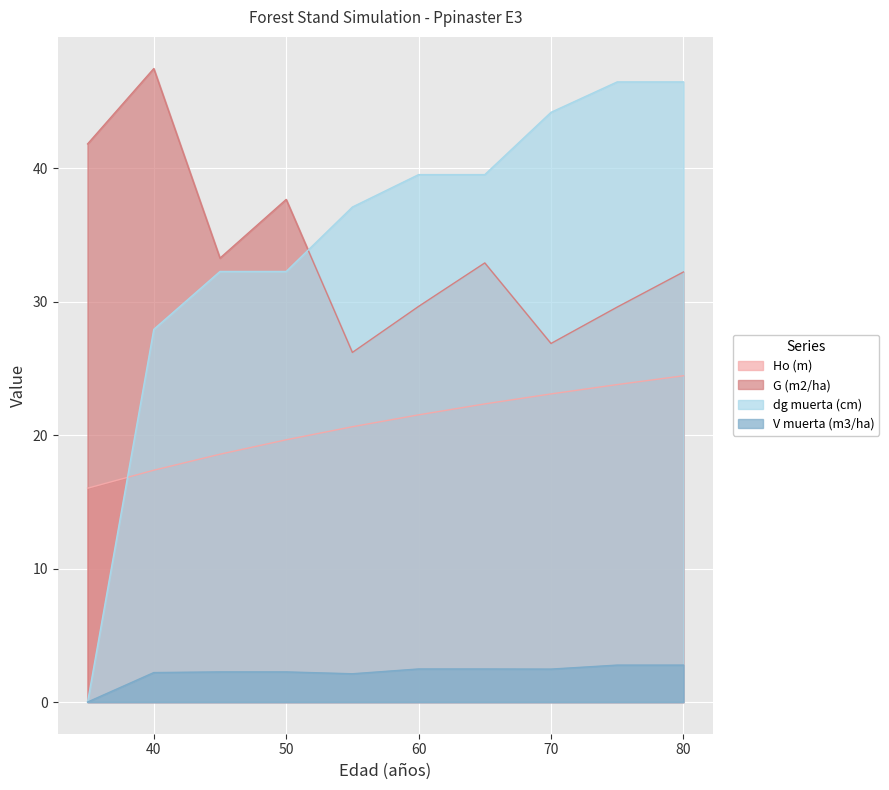

Between which two adjacent categories do dg muerta (cm) and Ho (m) first intersect?

35 and 40